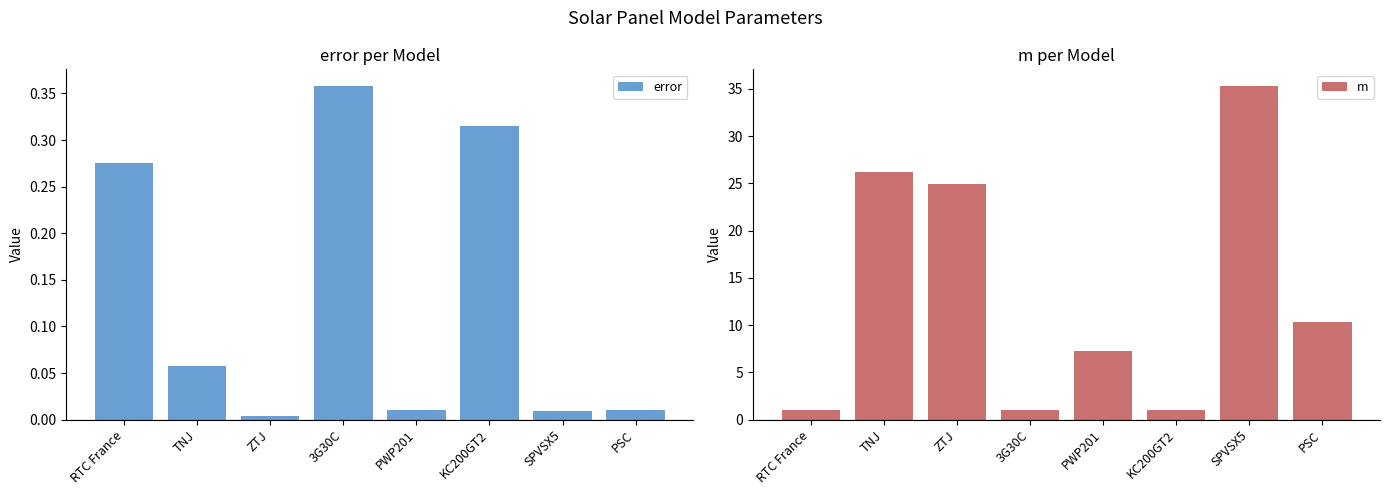

Reading right to left, list all the values displayed in this chart.

error: PSC=0.0	SPVSX5=0.0	KC200GT2=0.3	PWP201=0.0	3G30C=0.4	ZTJ=0.0	TNJ=0.1	RTC France=0.3
m: PSC=10.3	SPVSX5=35.3	KC200GT2=1.0	PWP201=7.3	3G30C=1.0	ZTJ=24.9	TNJ=26.2	RTC France=1.0